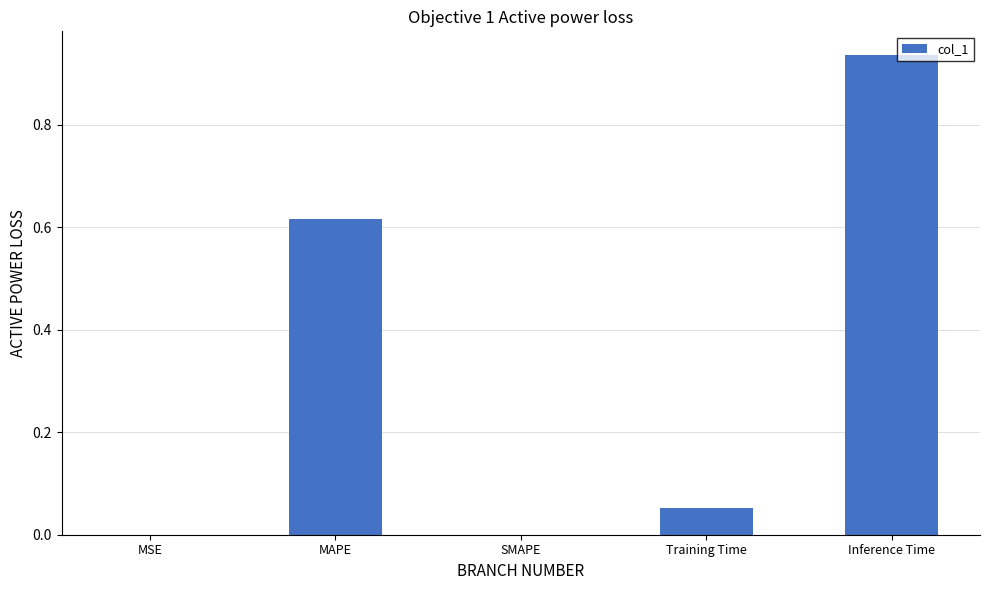

The value at SMAPE is -0.3. True or false?

False